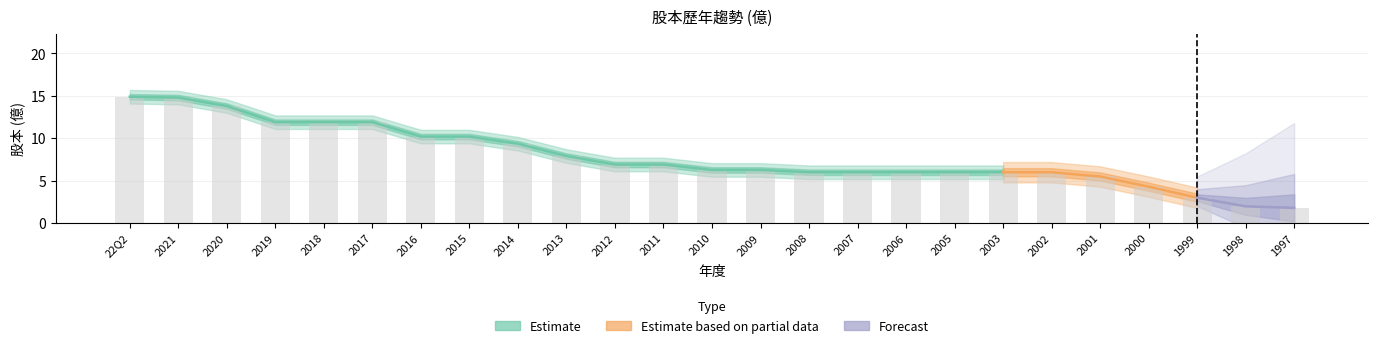

Does the chart contain stacked bars?

No